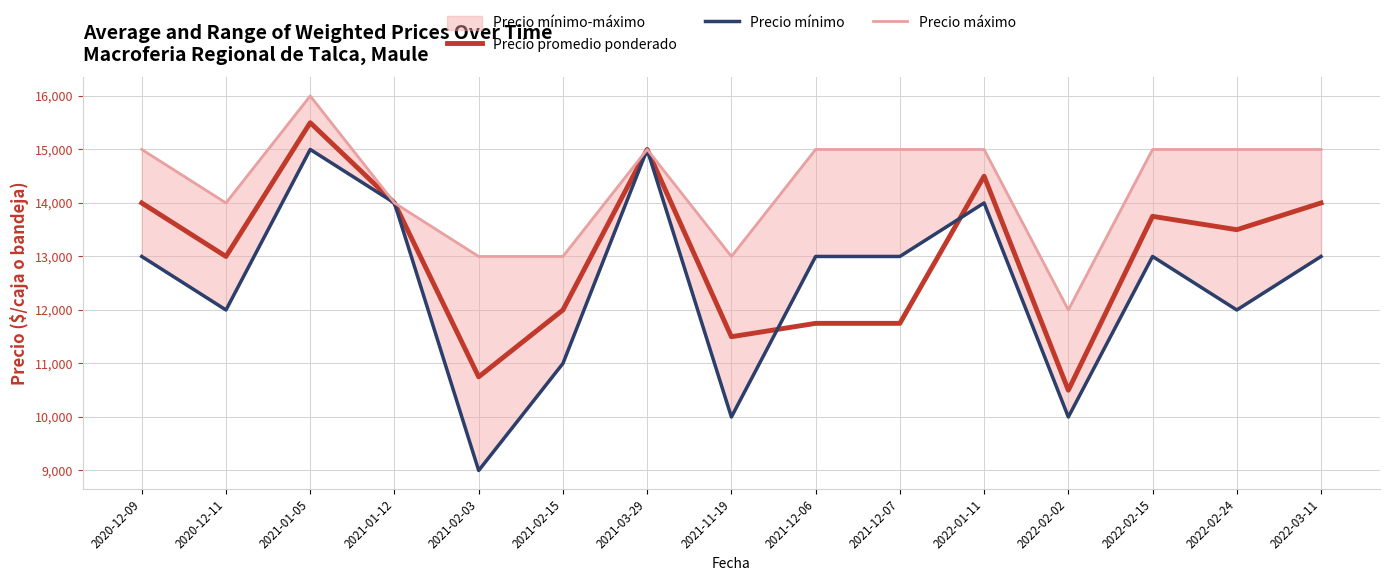

The value of Precio promedio ponderado at 2021-12-06 is 11750. True or false?

True